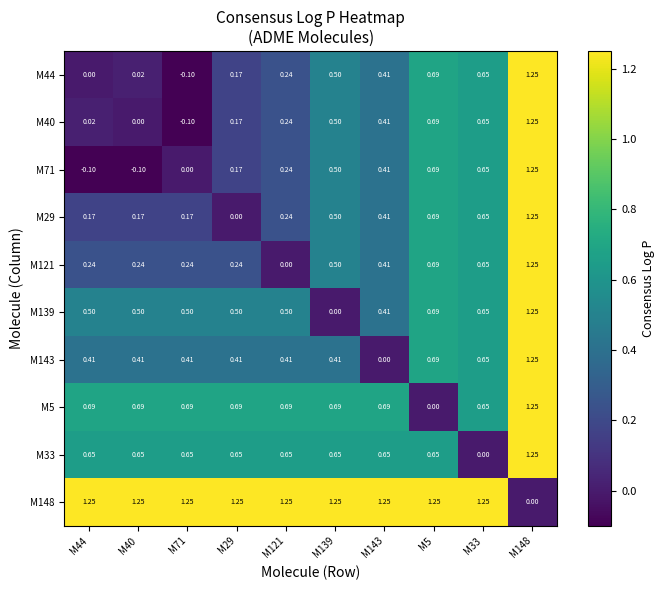

Is the value of M29 at M44 greater than the value of M44 at M148?

No